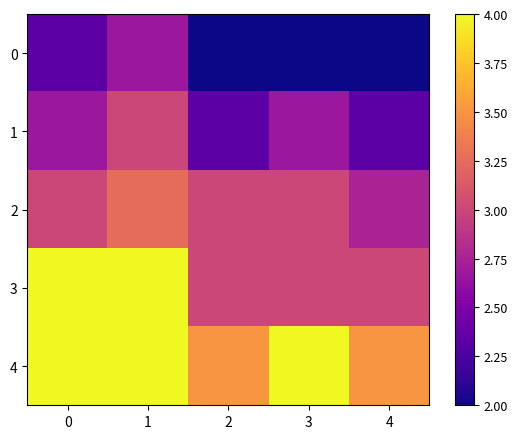

At 3, list the series in order from smallest to largest.

0, 1, 2, 3, 4